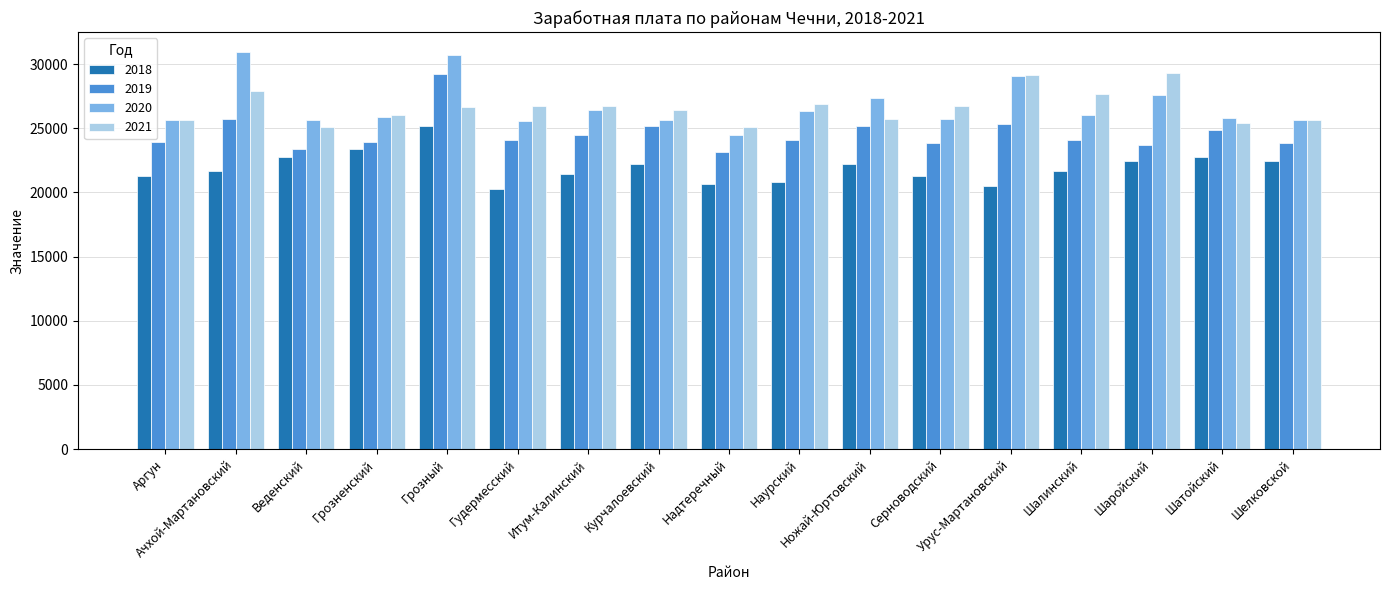

What is the minimum value for 2021?

25067.5